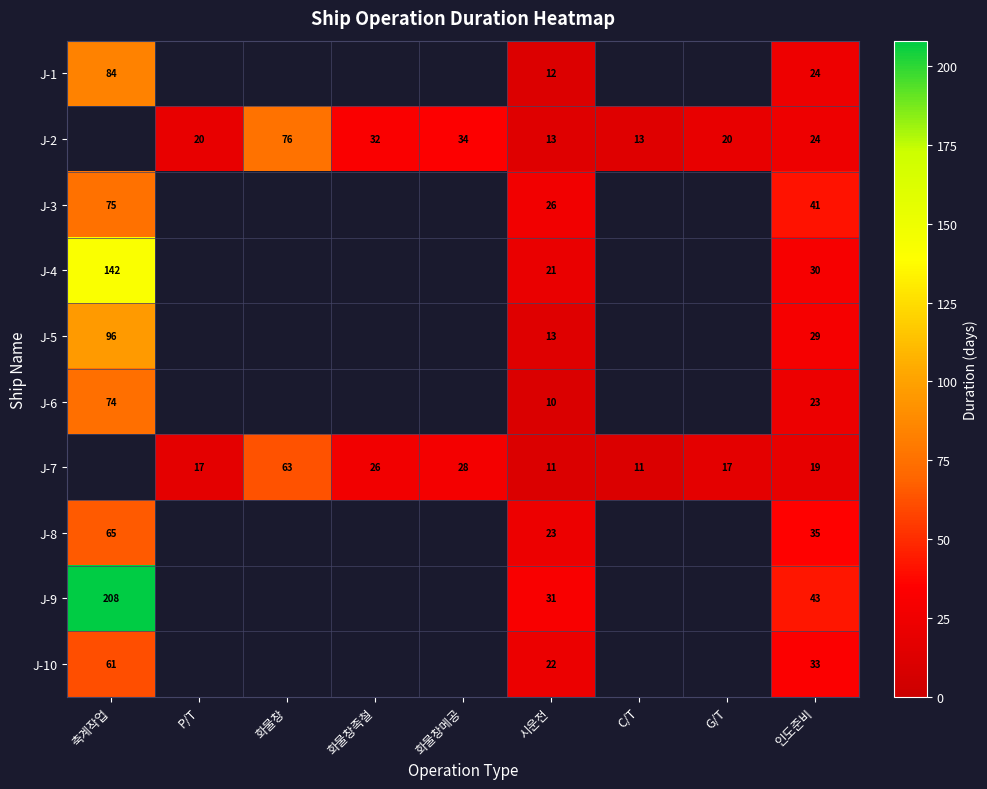

Which has a higher value, G/T or 화물창?

화물창